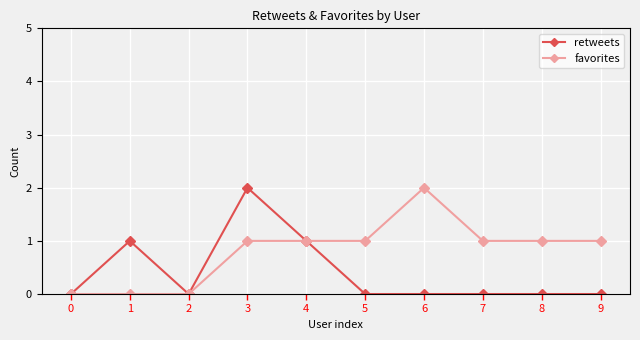

Is it true that favorites equals -1 at 0?

False